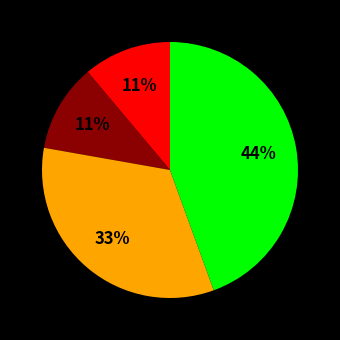

Count the number of slices in the pie.

4